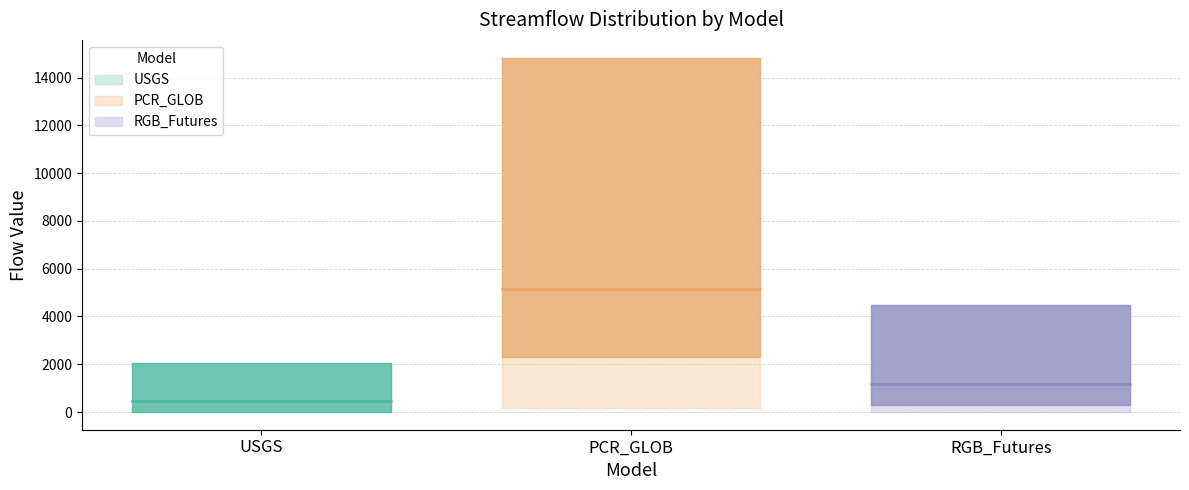

Count the number of data series in this chart.

3